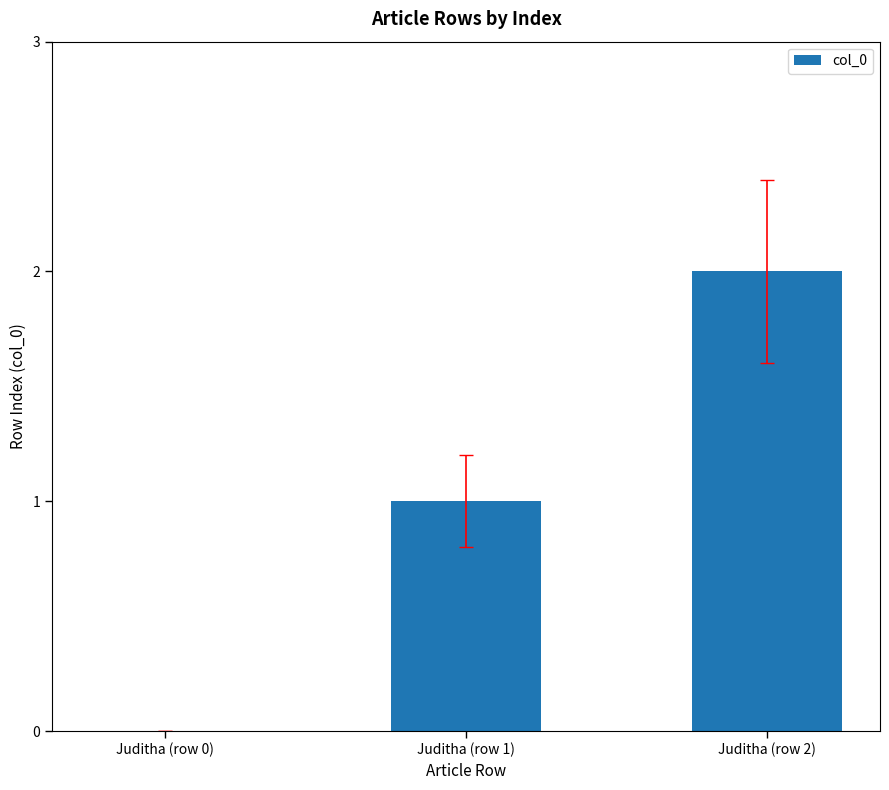

What is the sum of the values at Juditha (row 2) and Juditha (row 1)?

3